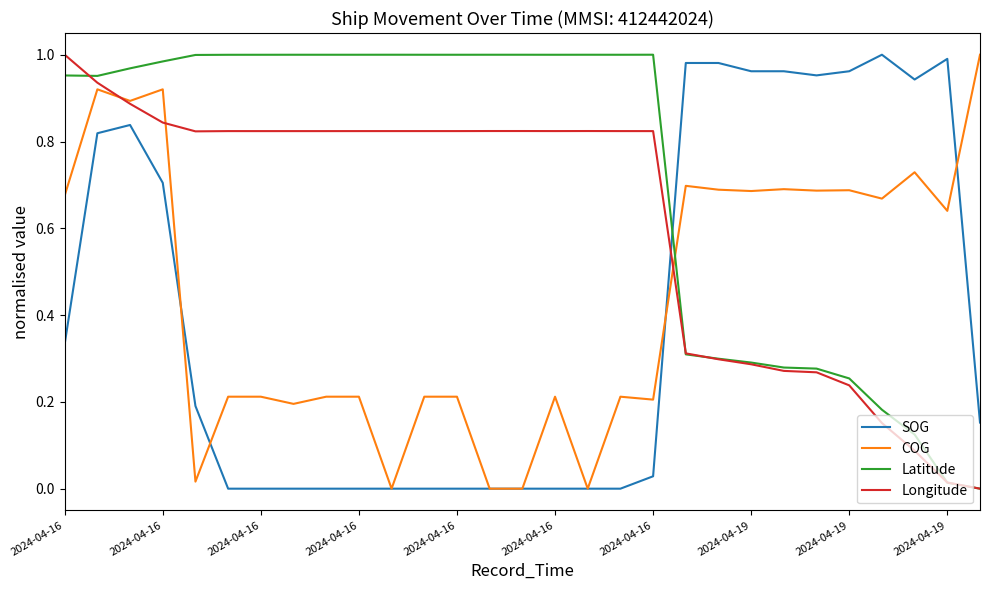

True or false: Longitude and SOG intersect in this chart.

True